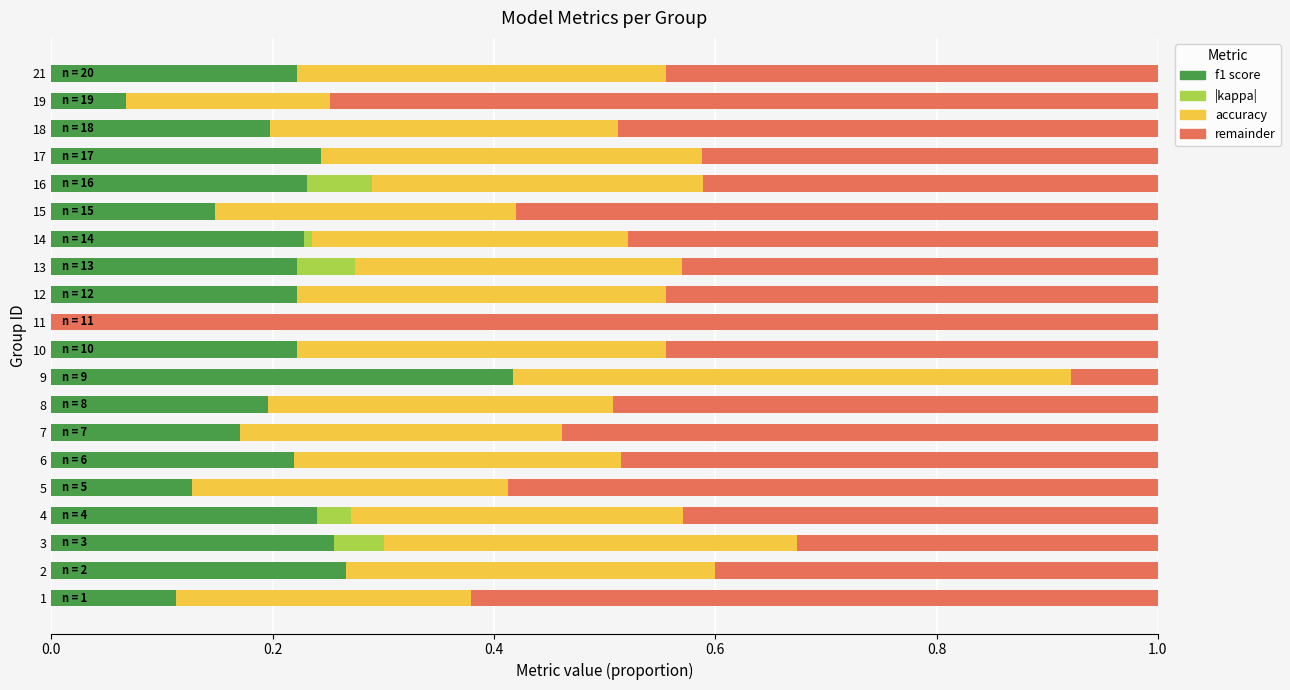

What is the total value across all series at 10?

1.0